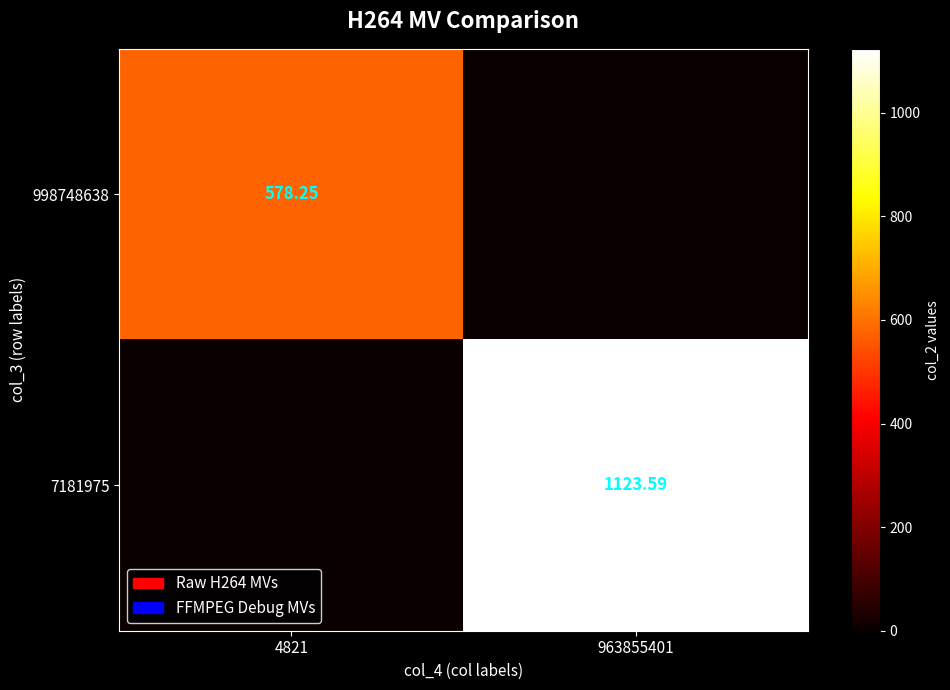

List the series in order of their peak value, lowest first.

998748638, 7181975